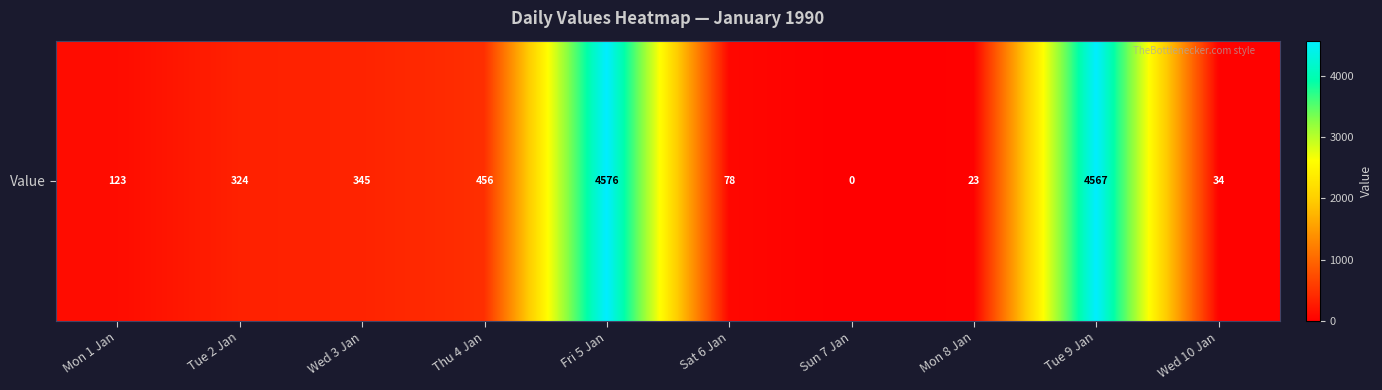

Where is the data nearest to the value 2288?

Thu 4 Jan